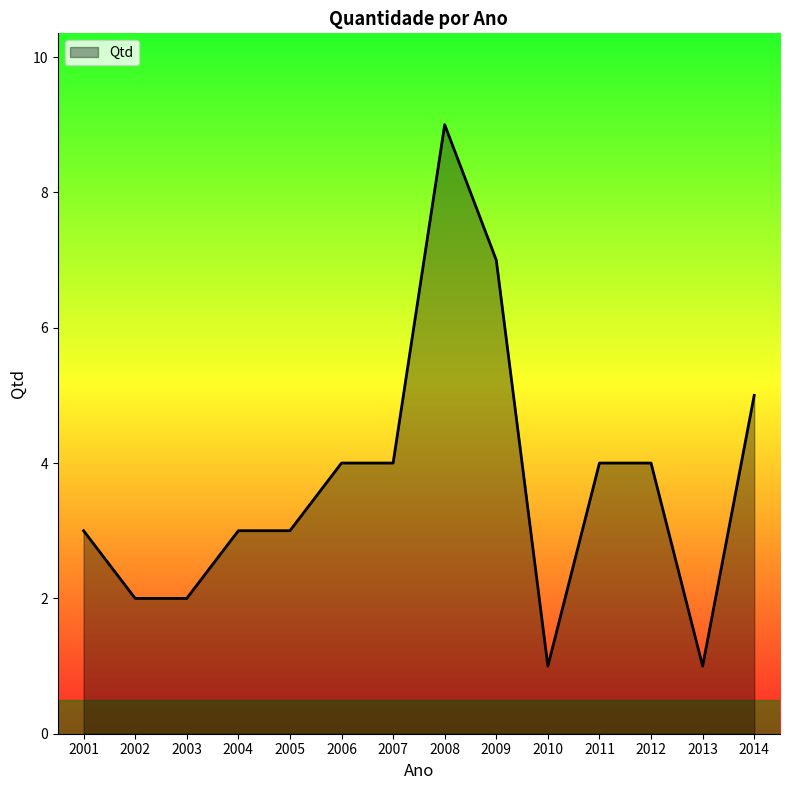

The value at 2012 is 2. True or false?

False